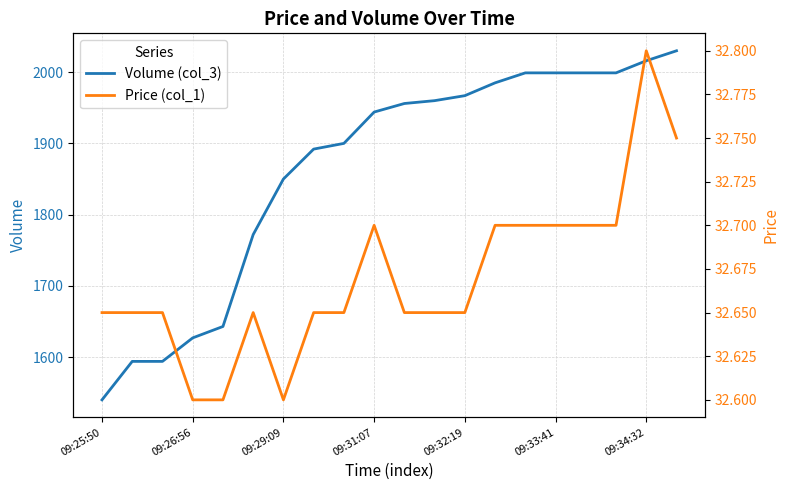

What value does the Volume (col_3) series have at 19?

2030.0